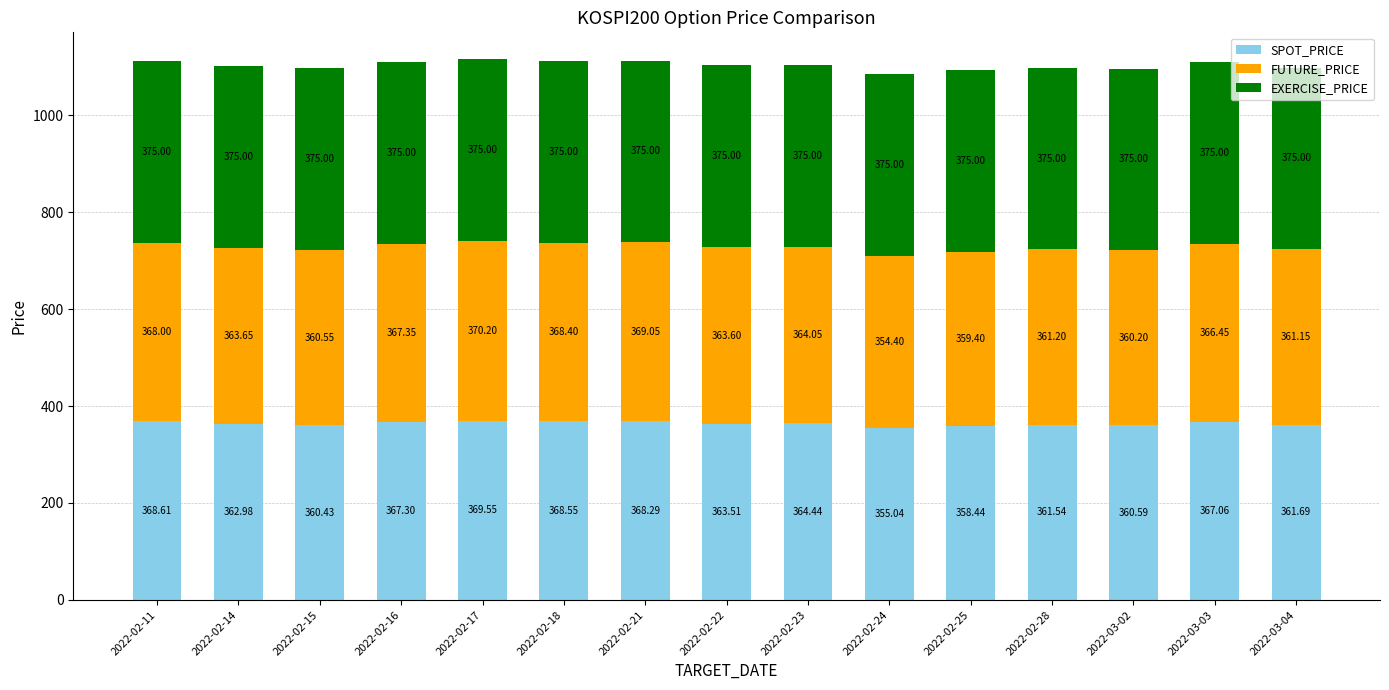

What is the value of the SPOT_PRICE bar at the 5th from the left?

369.6